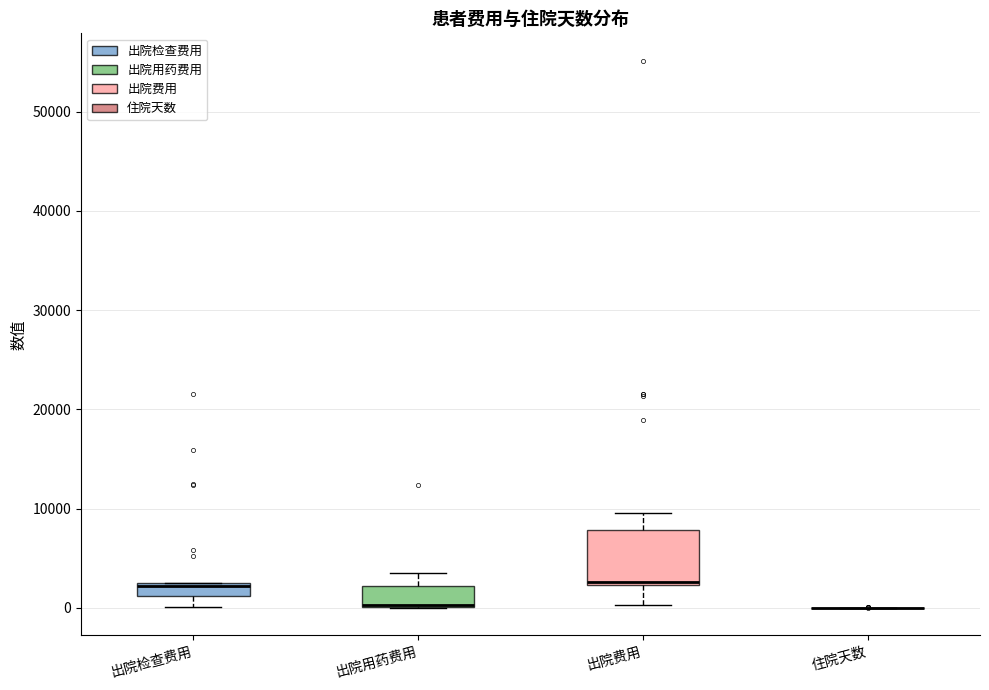

Which box is the tallest, from its lower edge to its upper edge?

出院费用